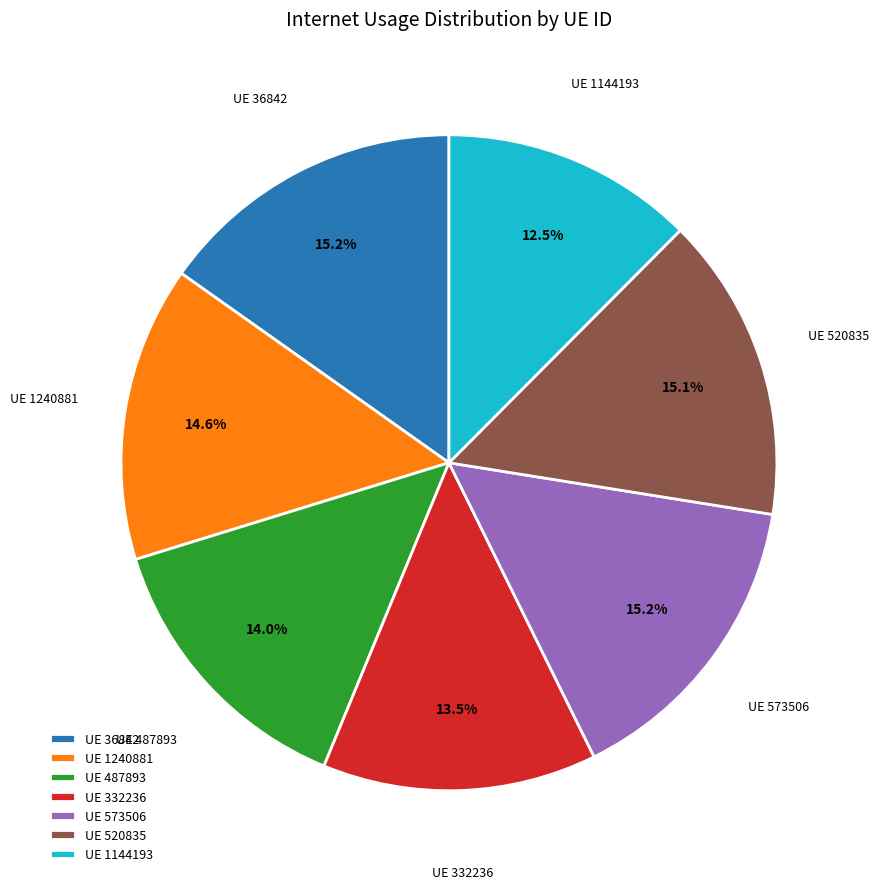

Which category has the smallest portion of the pie?

UE 1144193